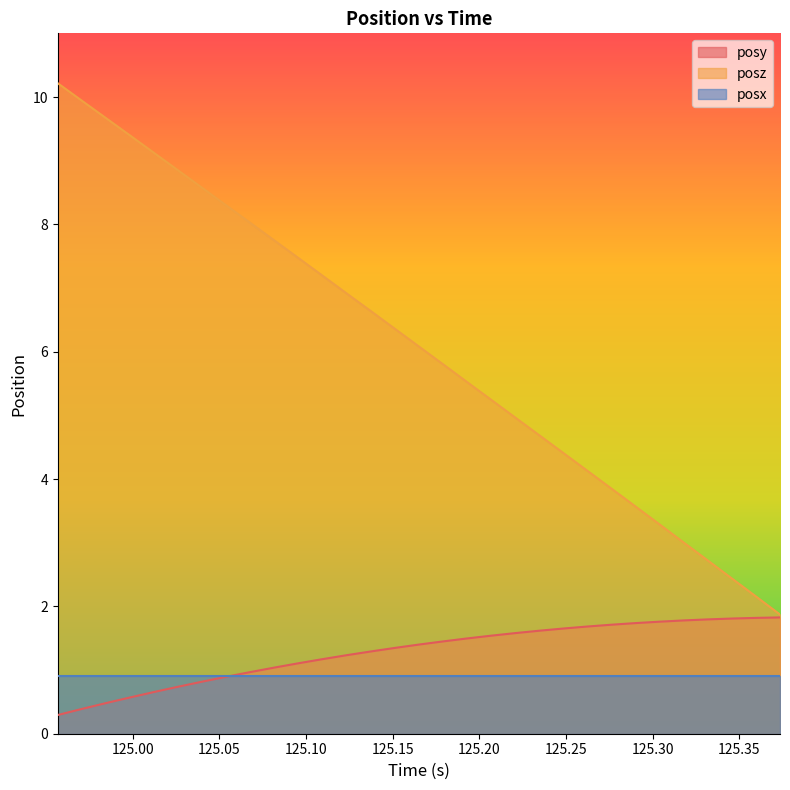

Which series has the largest total across all categories?

posz